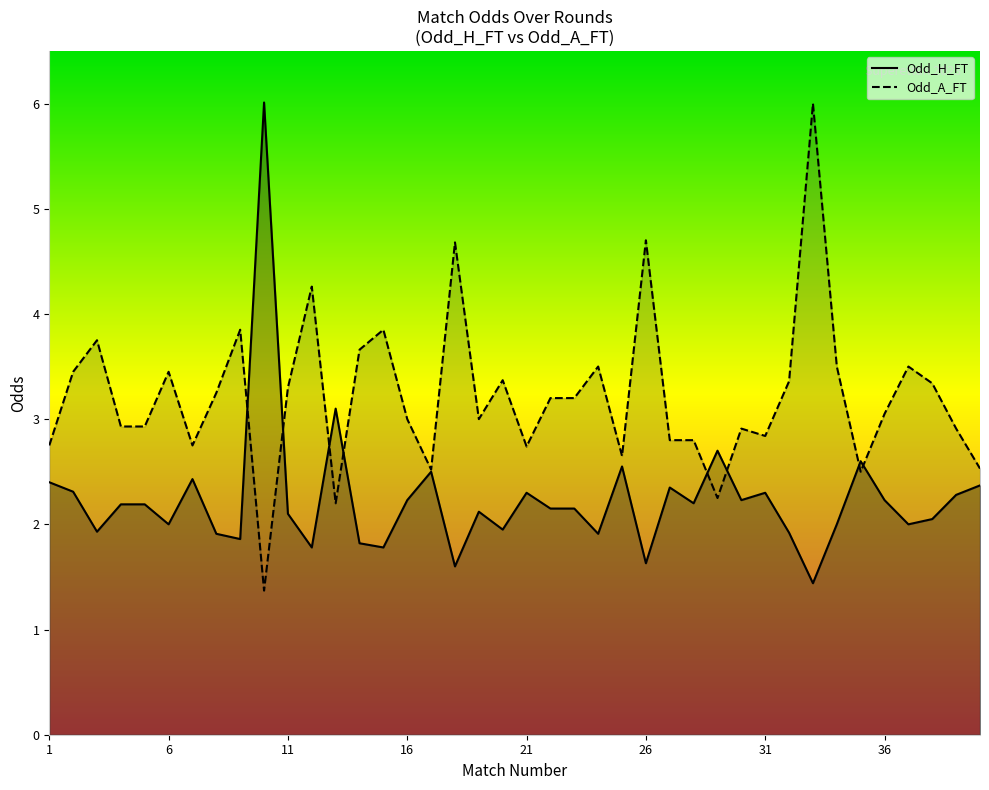

What are all the series names shown in the legend?

Odd_H_FT, Odd_A_FT